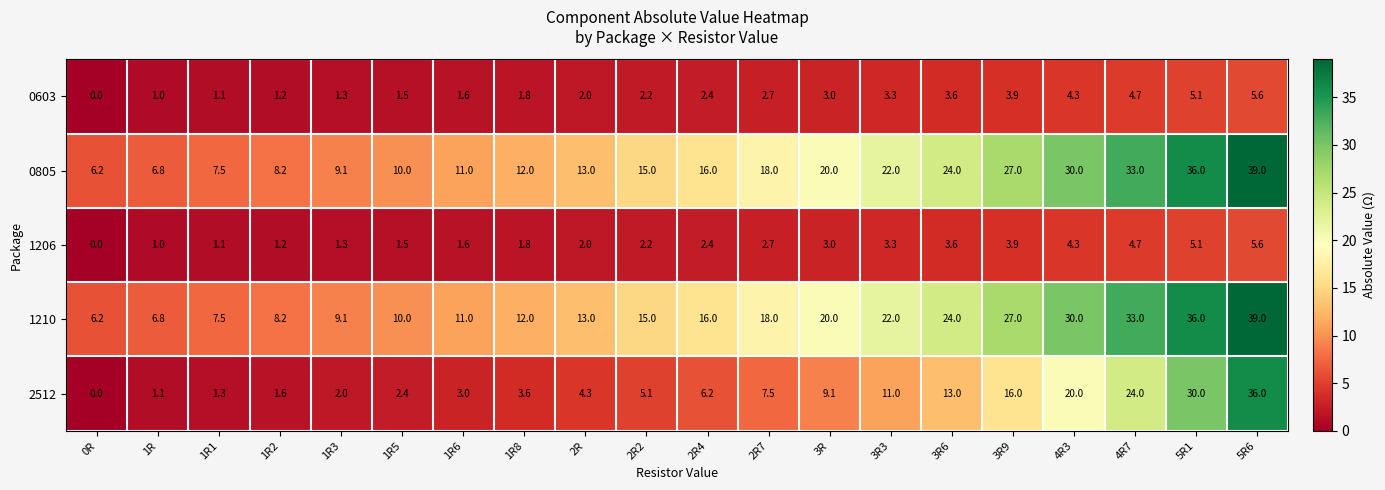

At which category does the chart reach its minimum across all series?

0R